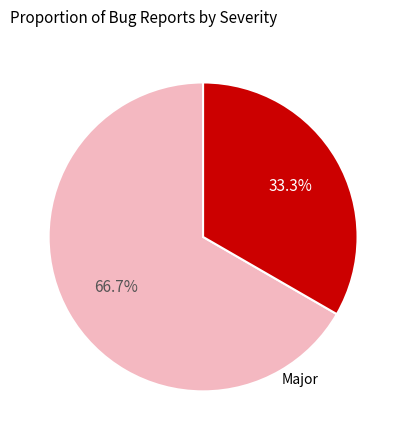

To the nearest percent, what percentage of the pie is Major?

33%